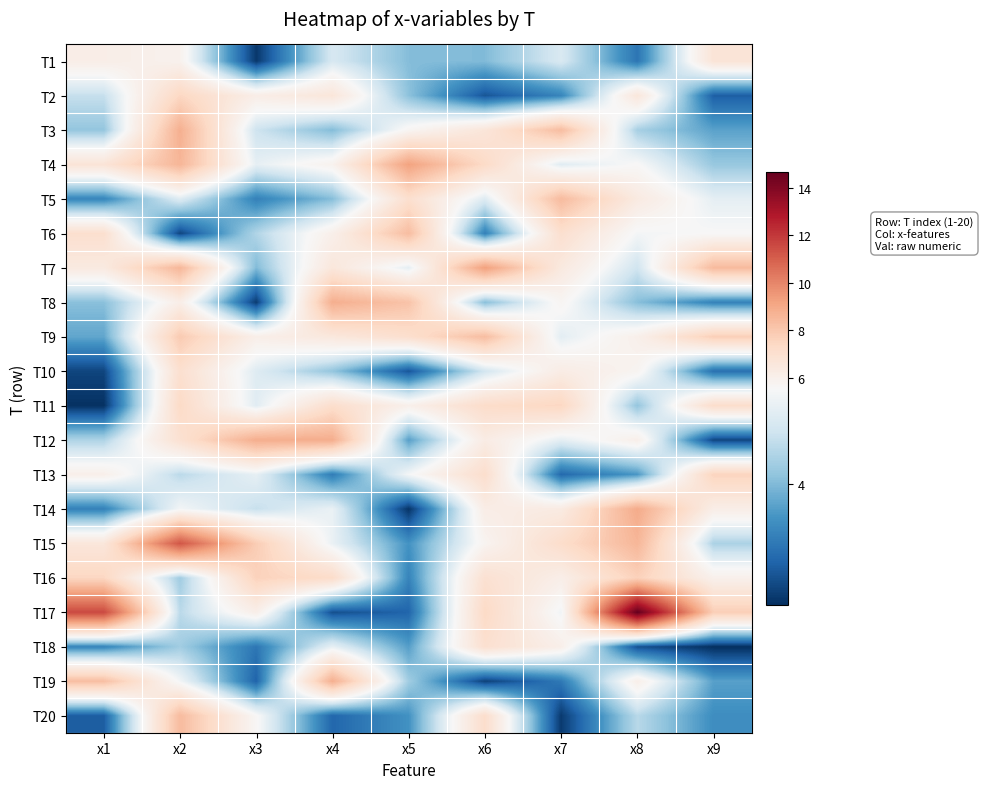

How many distinct data groups are displayed?

20